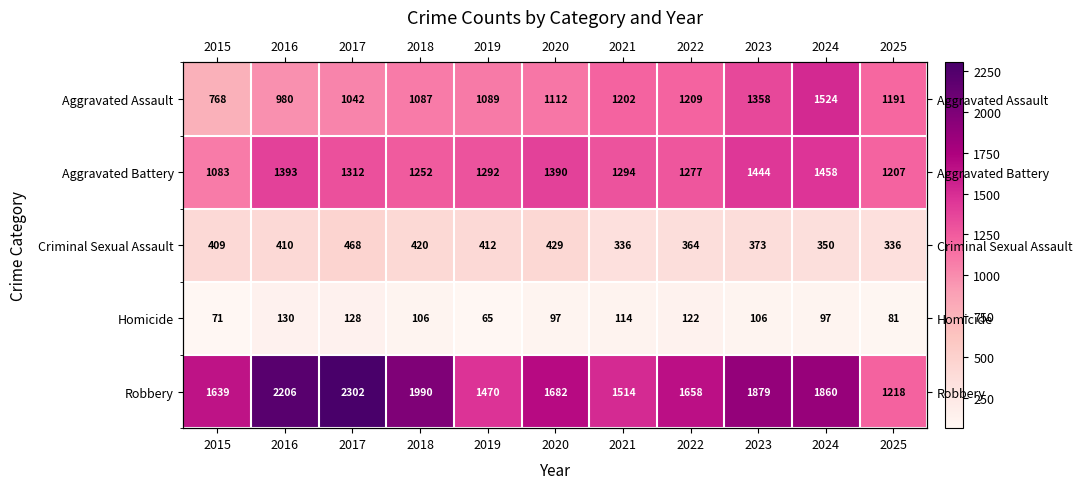

Is it true that Homicide equals 116 at 2019?

False